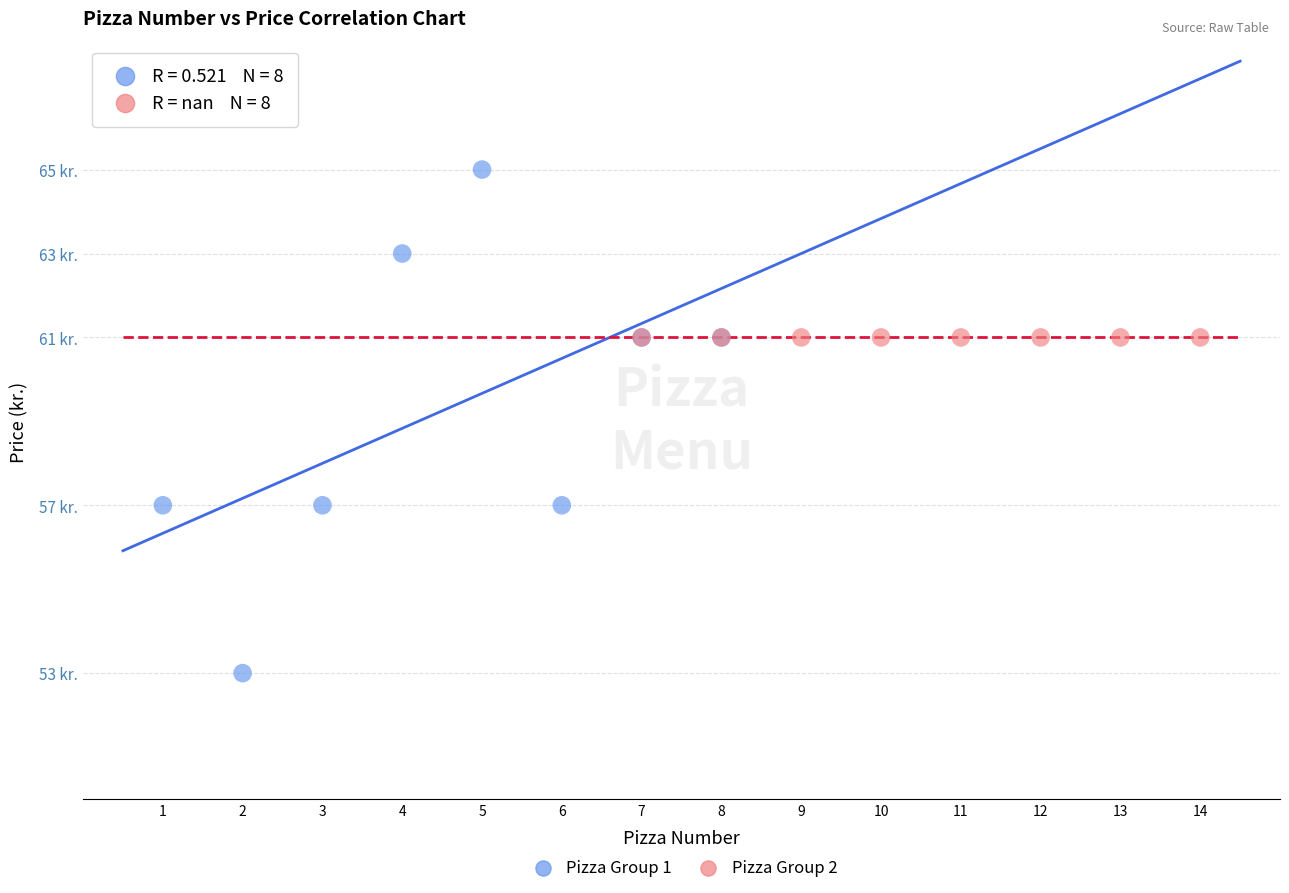

What are all the series names shown in the legend?

Pizza Group 1, Pizza Group 2